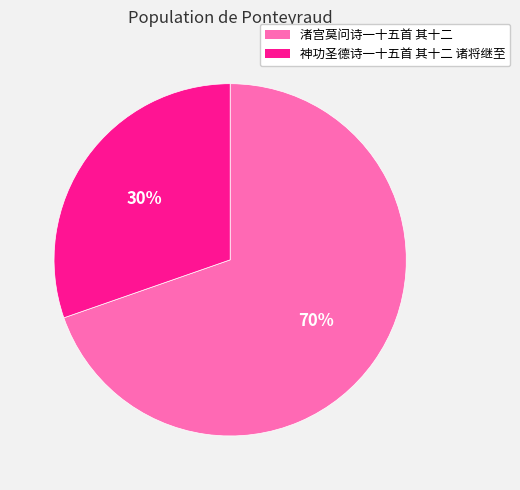

Combined, do 渚宫莫问诗一十五首 其十二 and 神功圣德诗一十五首 其十二 诸将继至 account for over 50%?

Yes